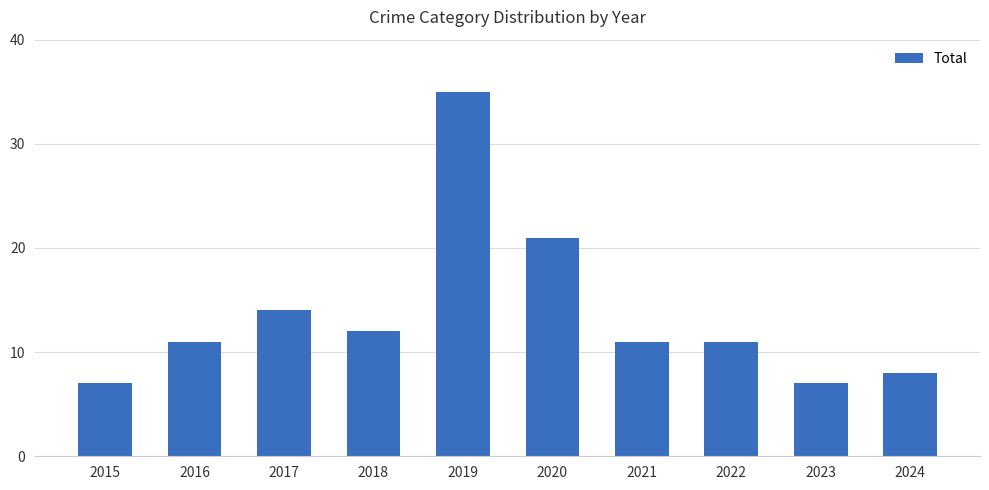

What is the approximate value at 2019, to the nearest 10?

40